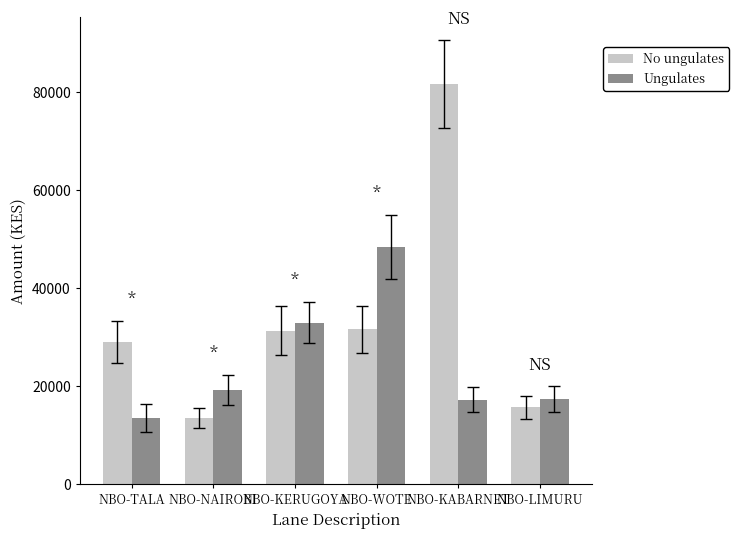

What is the value of the Ungulates bar at the 6th from the left?

17359.5